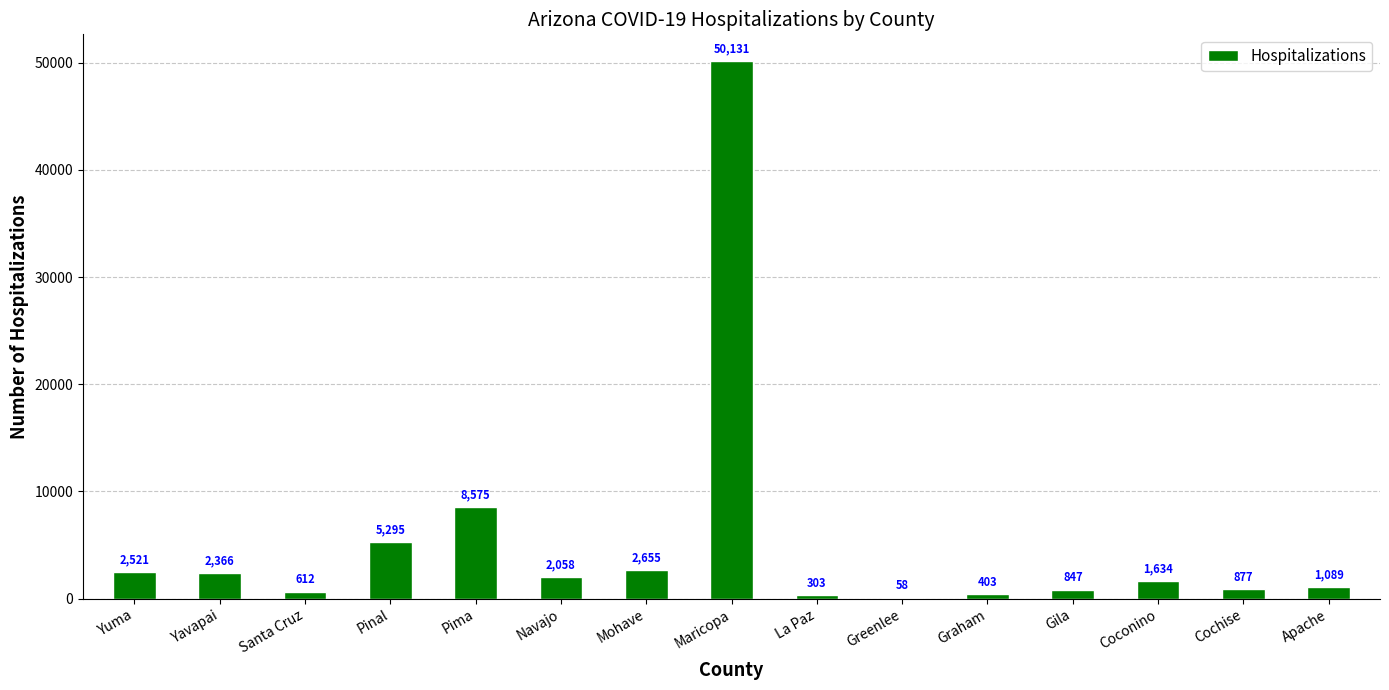

Reading left to right, transcribe all the data shown in this chart.

Yuma=2521	Yavapai=2366	Santa Cruz=612	Pinal=5295	Pima=8575	Navajo=2058	Mohave=2655	Maricopa=50131	La Paz=303	Greenlee=58	Graham=403	Gila=847	Coconino=1634	Cochise=877	Apache=1089